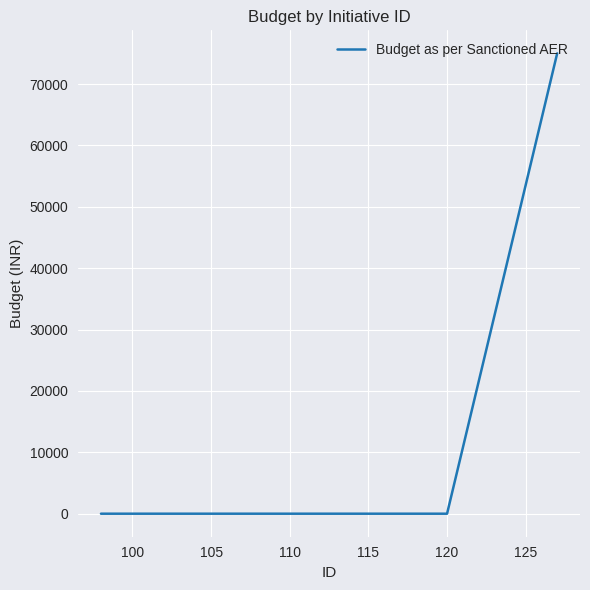

How many distinct data groups are displayed?

1